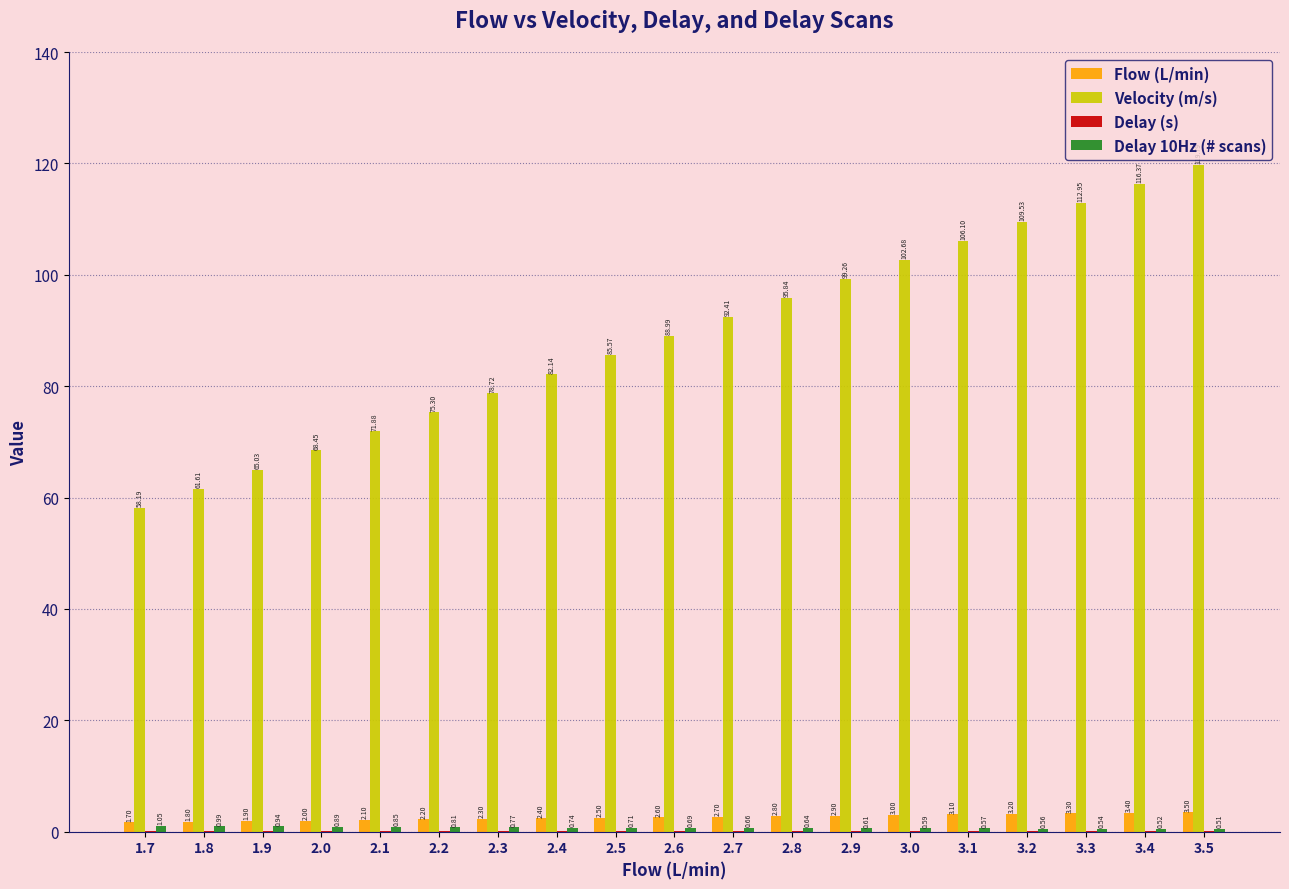

Which series changed the most between 1.8 and 3.0?

Velocity (m/s)